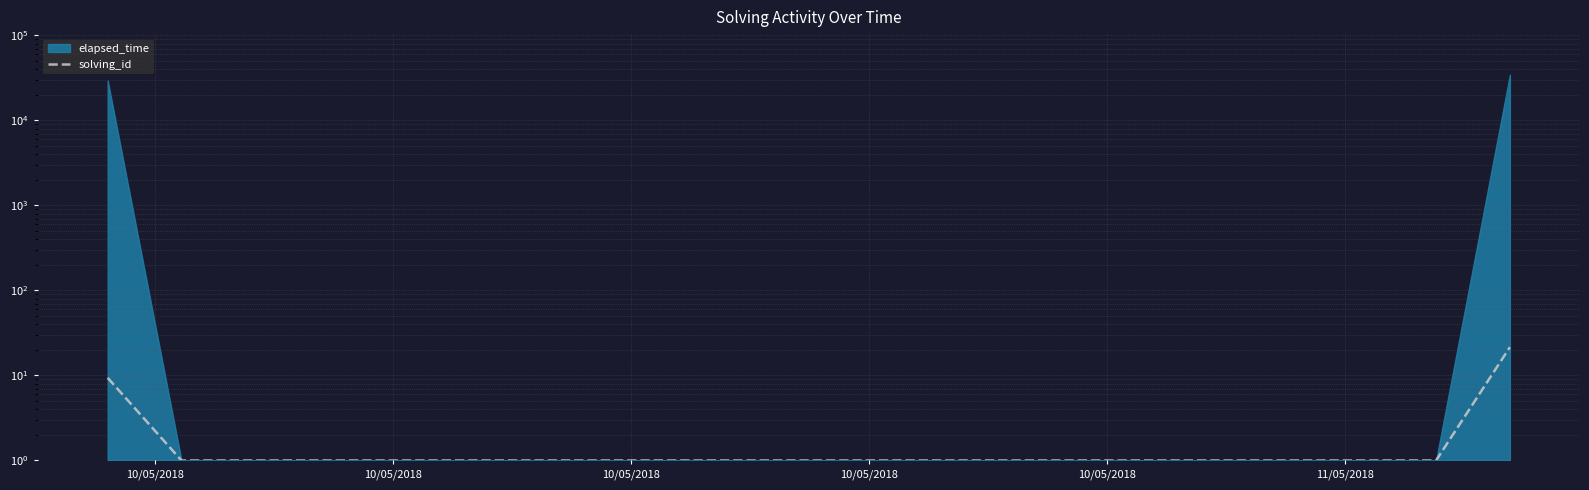

What is the difference between the second highest and minimum values?

8.4